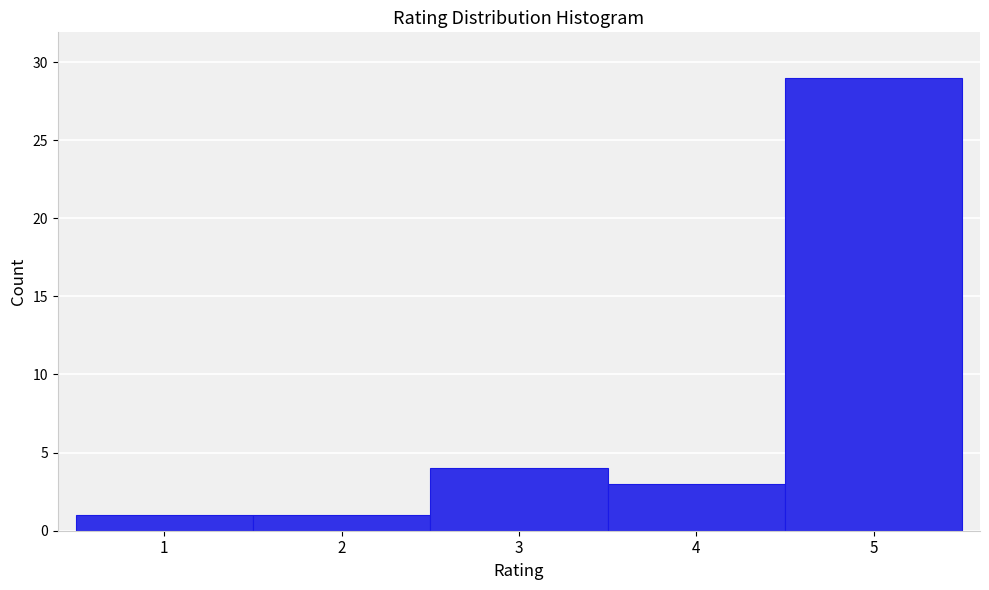

Reading left to right, what are all the values shown in this chart?

1	1	4	3	29